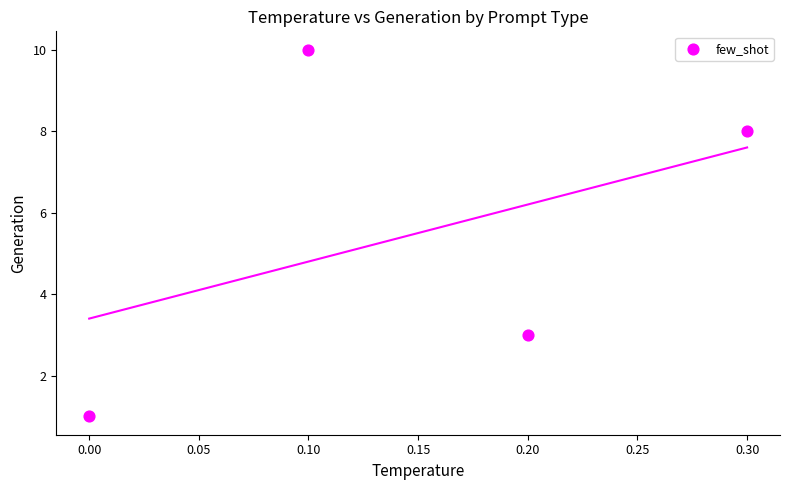

What Y value in the scatter plot is closest to 5?

3